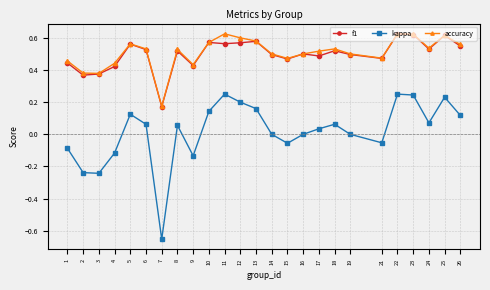

Does the chart display data point markers on the line(s)?

Yes